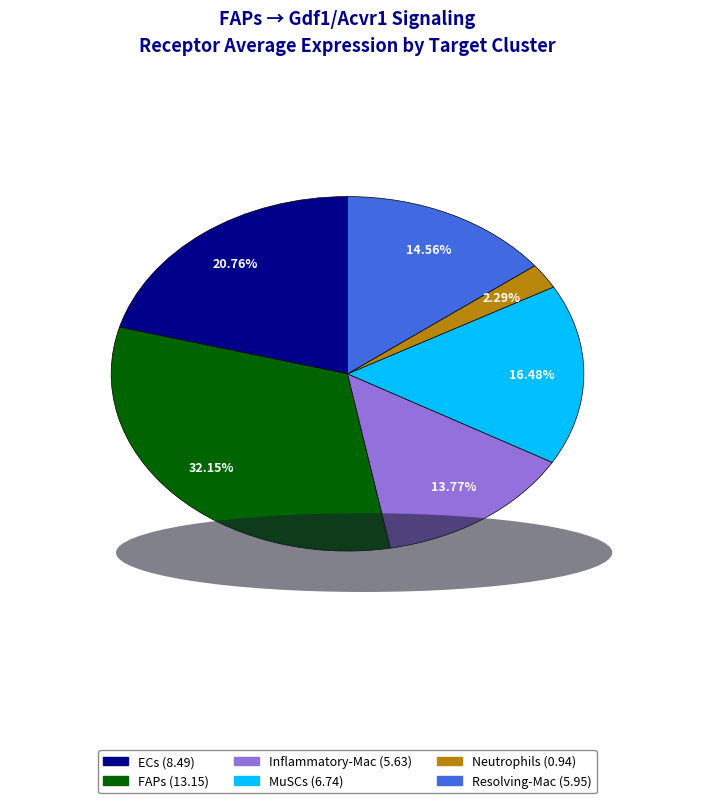

Is there a majority slice in this chart?

No